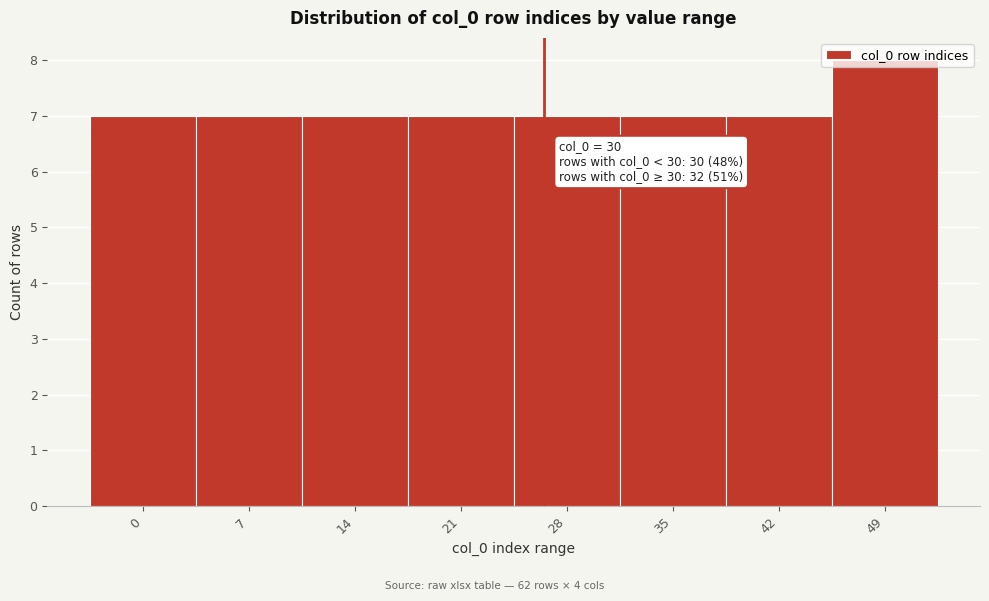

Between 0 and 49, which is larger?

49